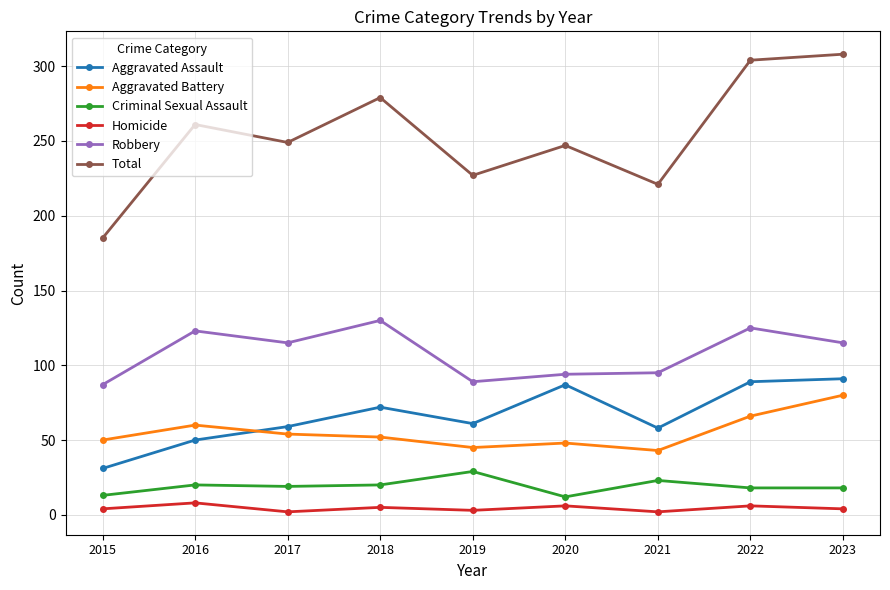

How many lines are shown in the chart?

6